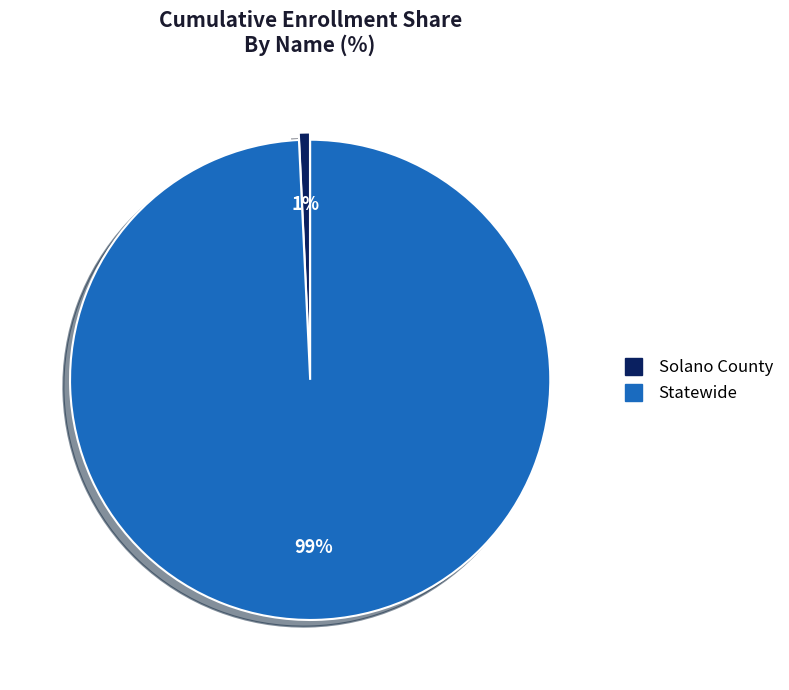

How many slices are in this pie chart?

2